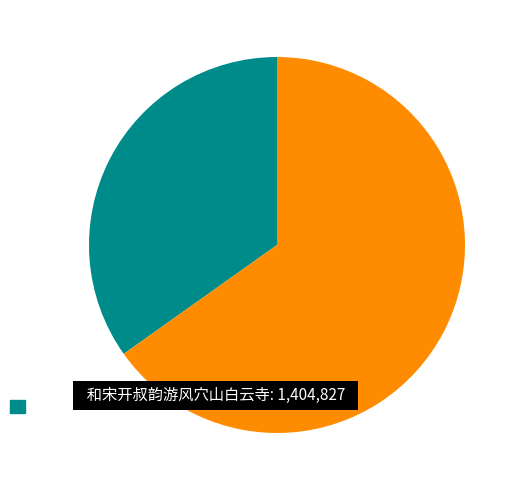

Is there a majority slice in this chart?

Yes